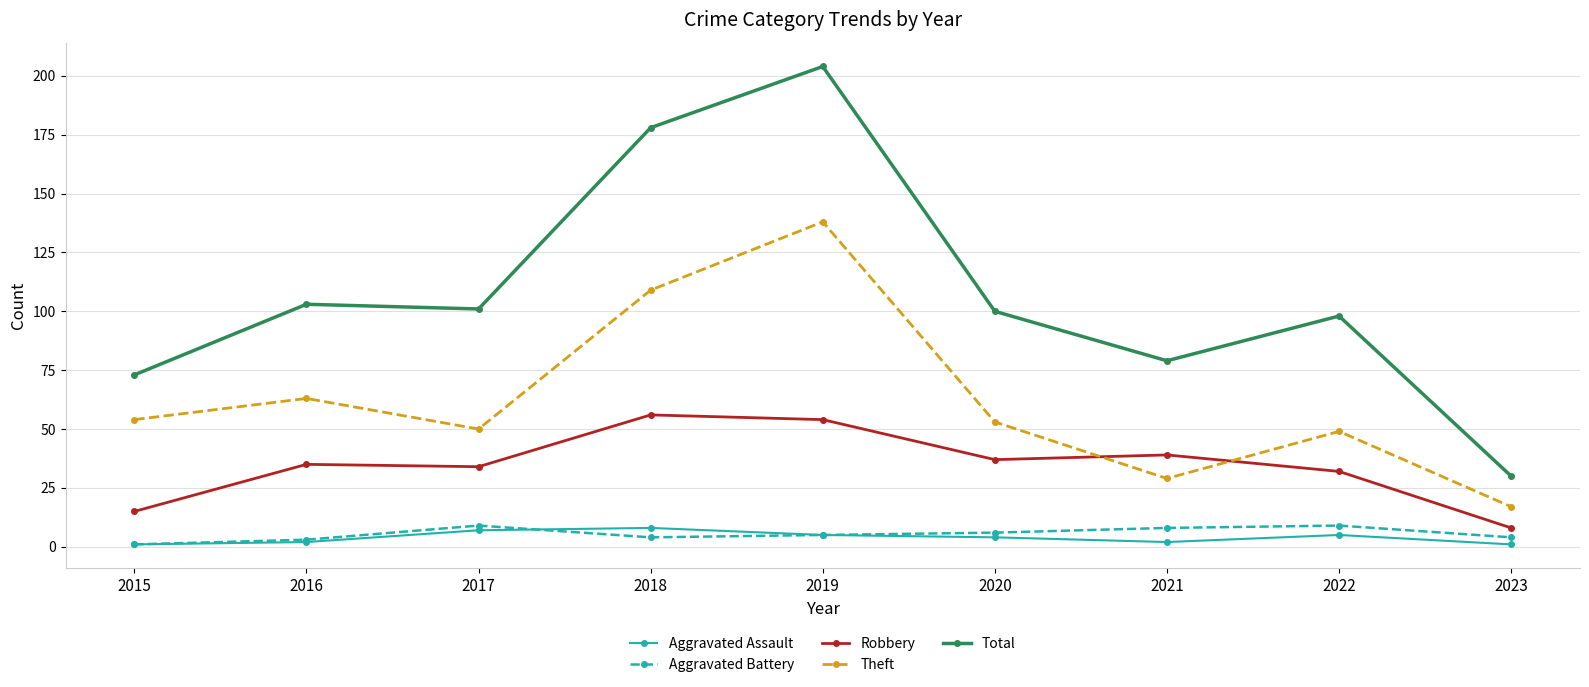

What is the maximum value for Aggravated Battery?

9